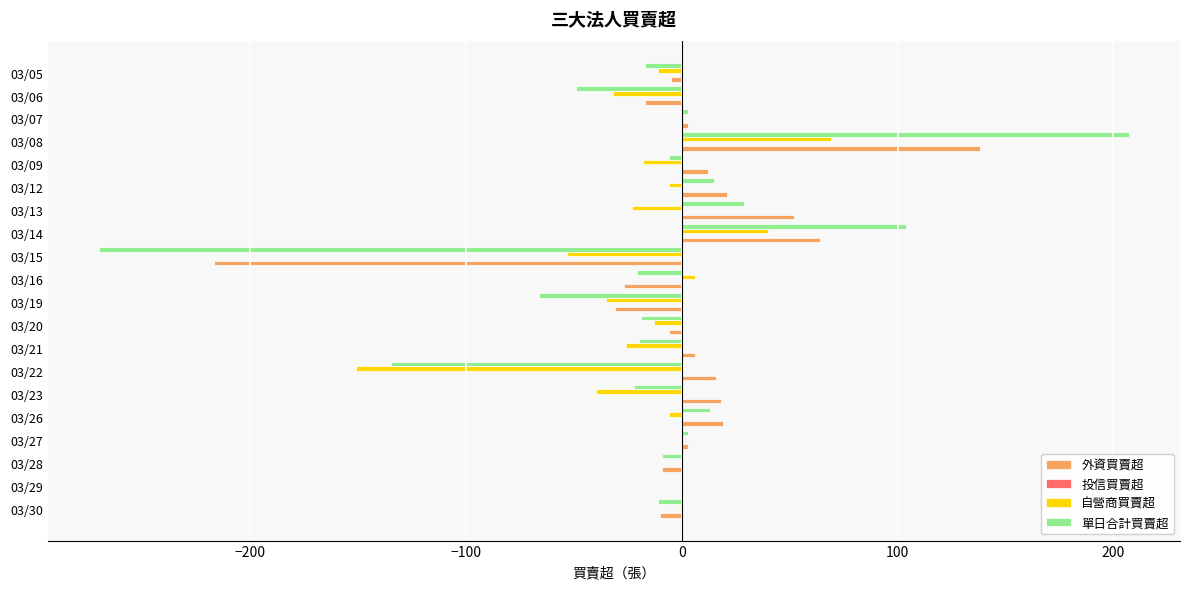

At which category is the sum across all series the highest?

03/08